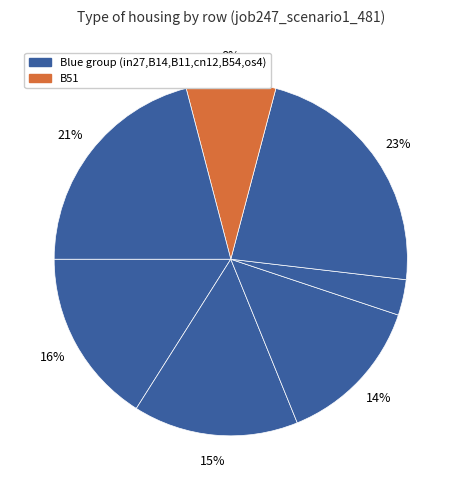

Rank the categories by value from highest to lowest.

B54, os4, in27, B14, B11, B51, cn12